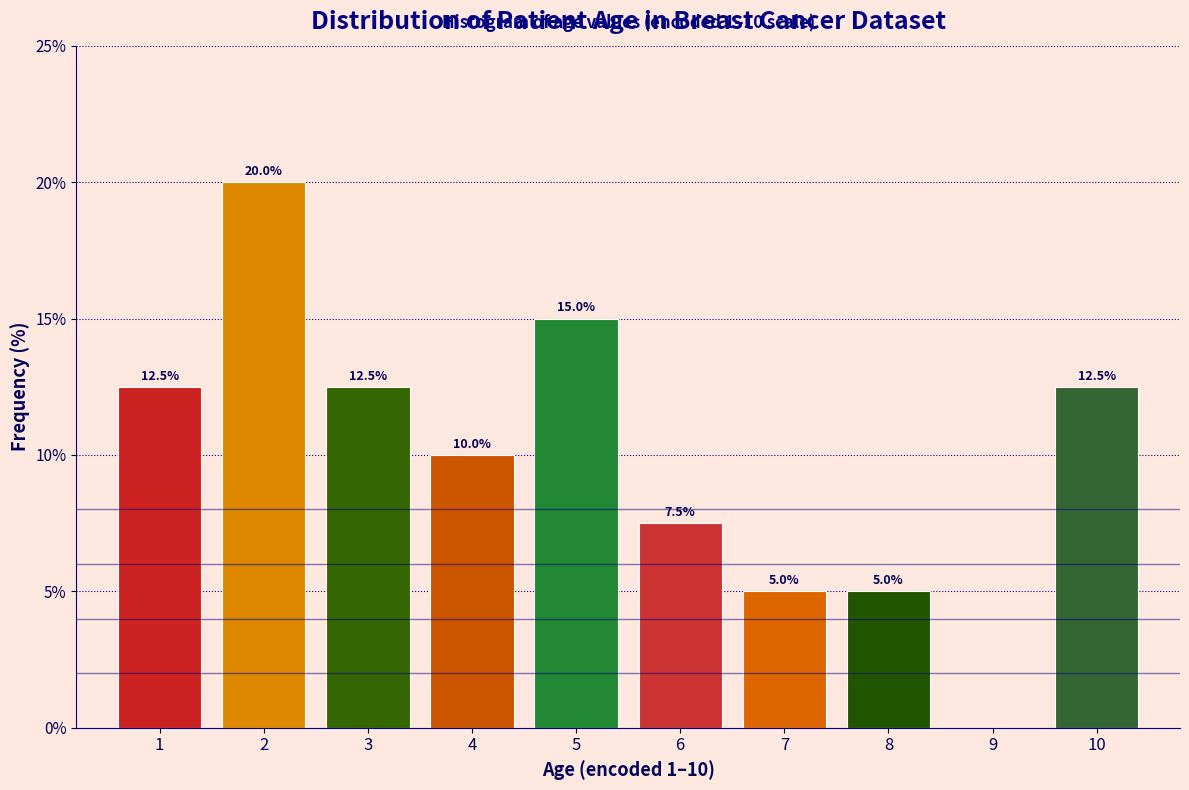

Which range on the x-axis has the tallest bar?

1.5 to 2.5